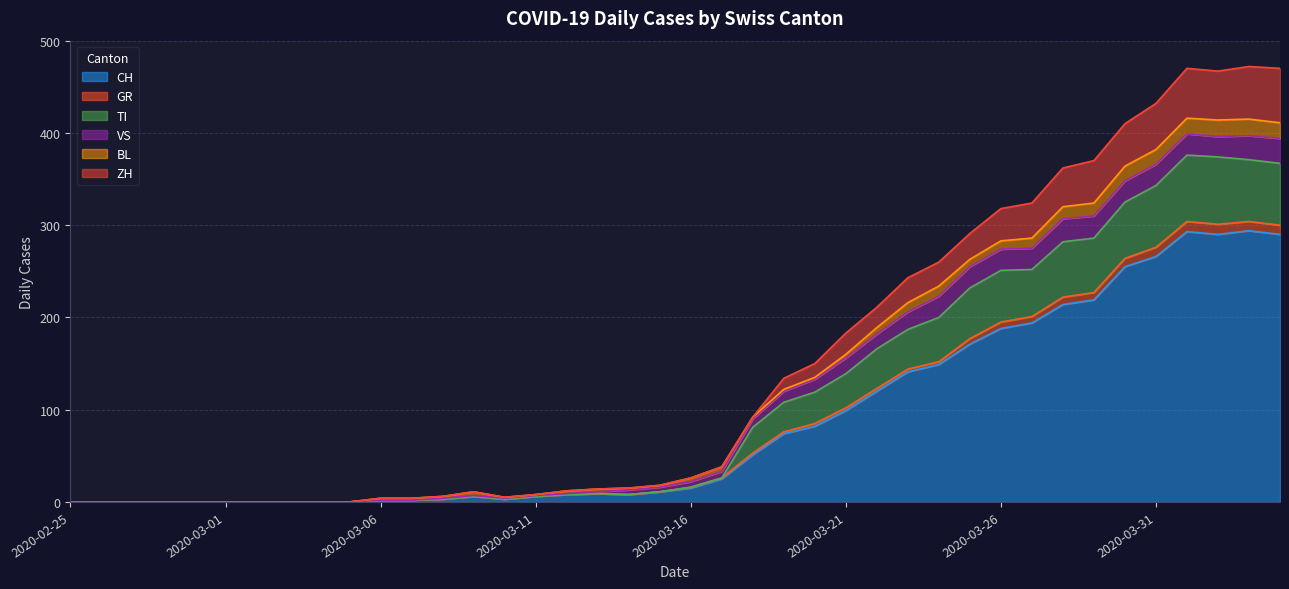

What is the highest value of the CH series?

294